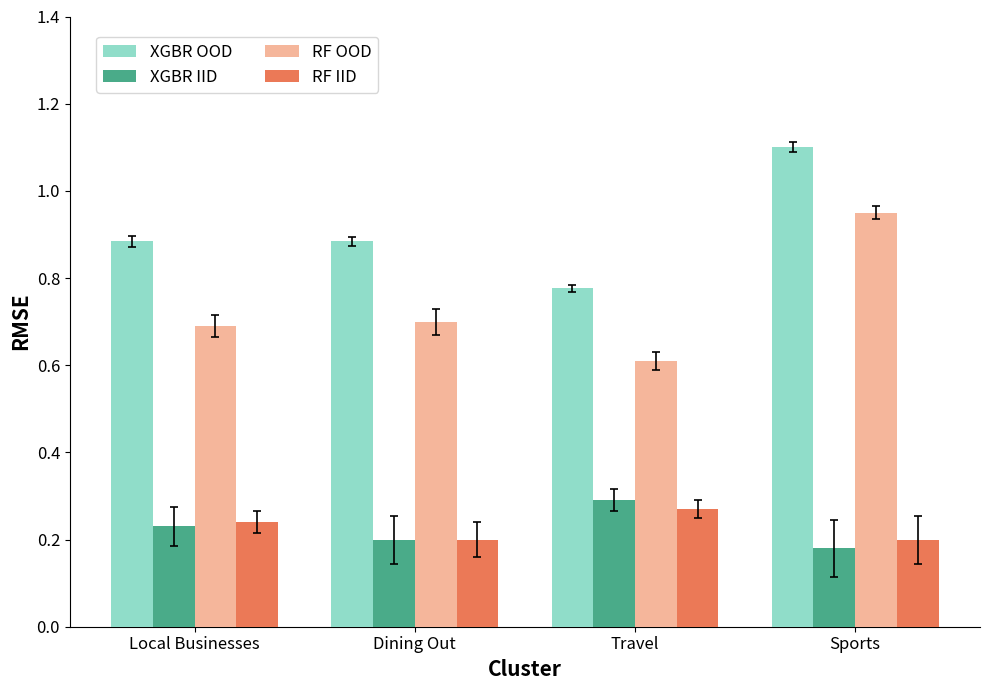

Is the value of XGBR OOD at Sports greater than the value of RF IID at Local Businesses?

Yes